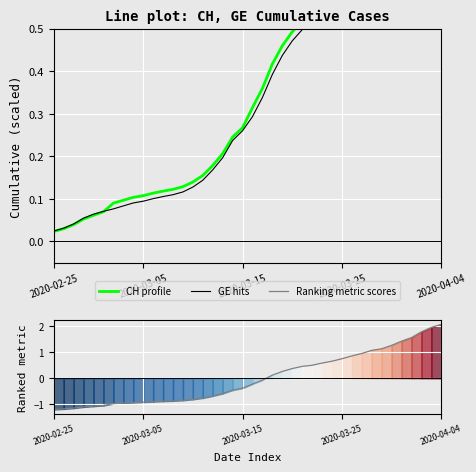

The value of GE (Hits) at 17 is 0.2. True or false?

True